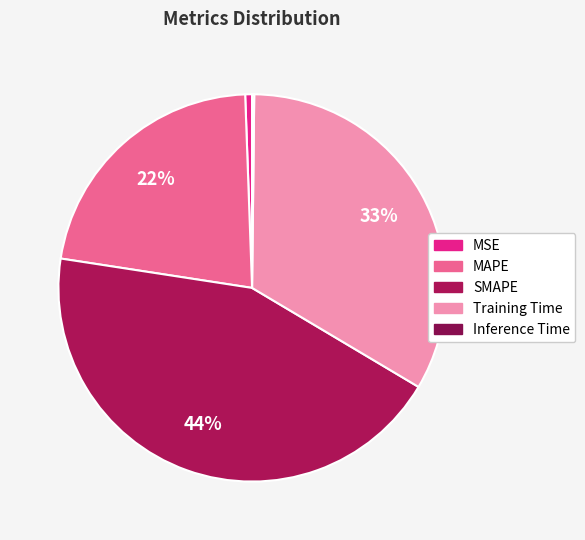

What is the change in value from MAPE to Training Time?

+0.5